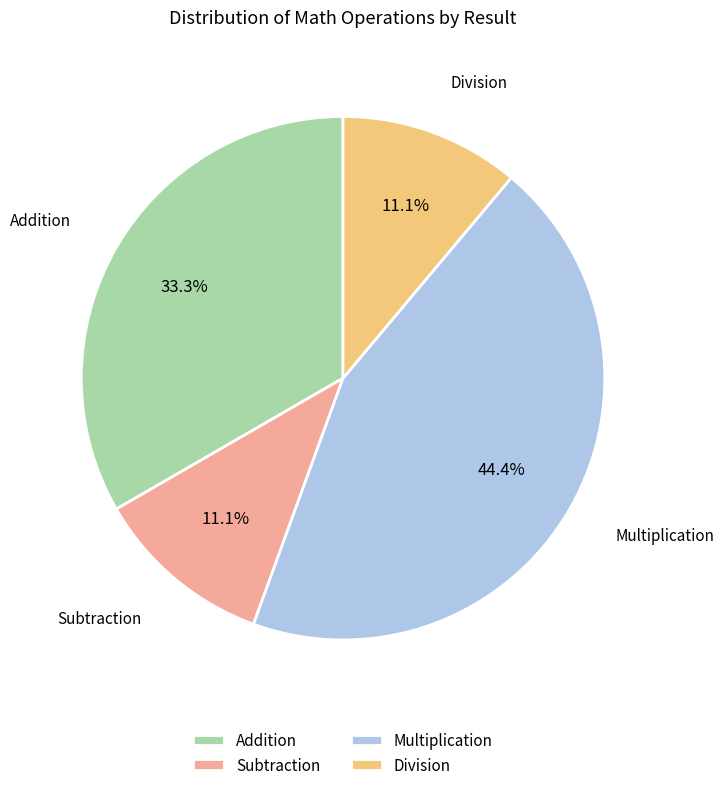

What percentage is NOT represented by Multiplication?

55.6%